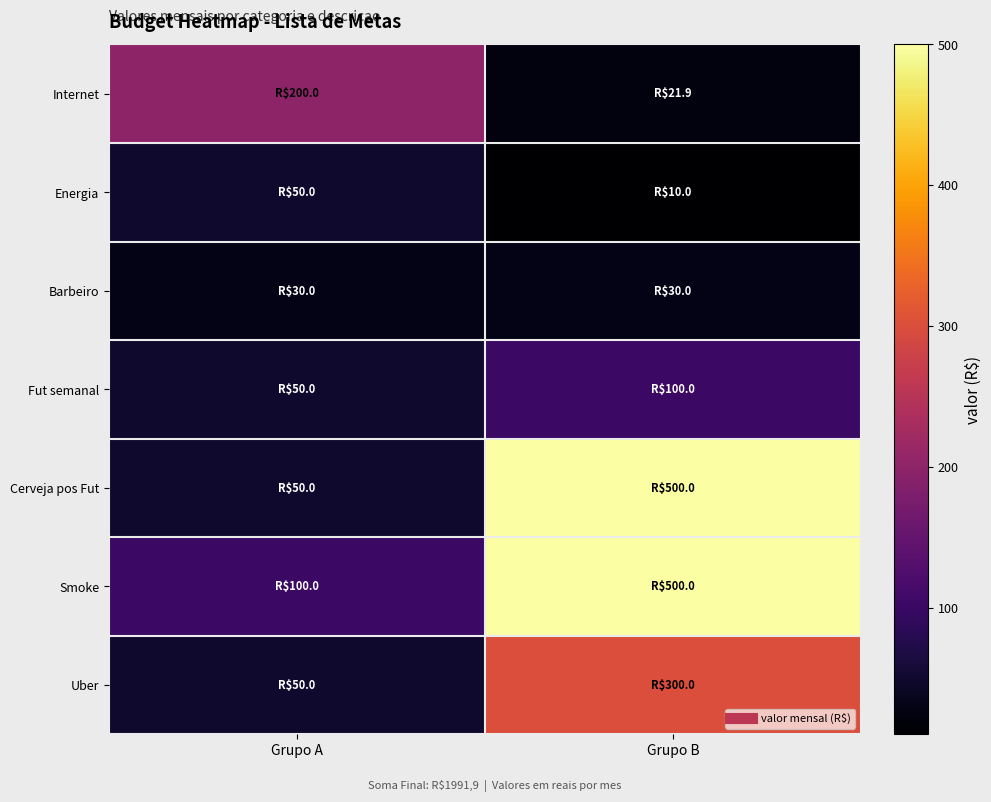

Between Grupo A and Grupo B, which series saw the biggest shift?

Cerveja pos Fut